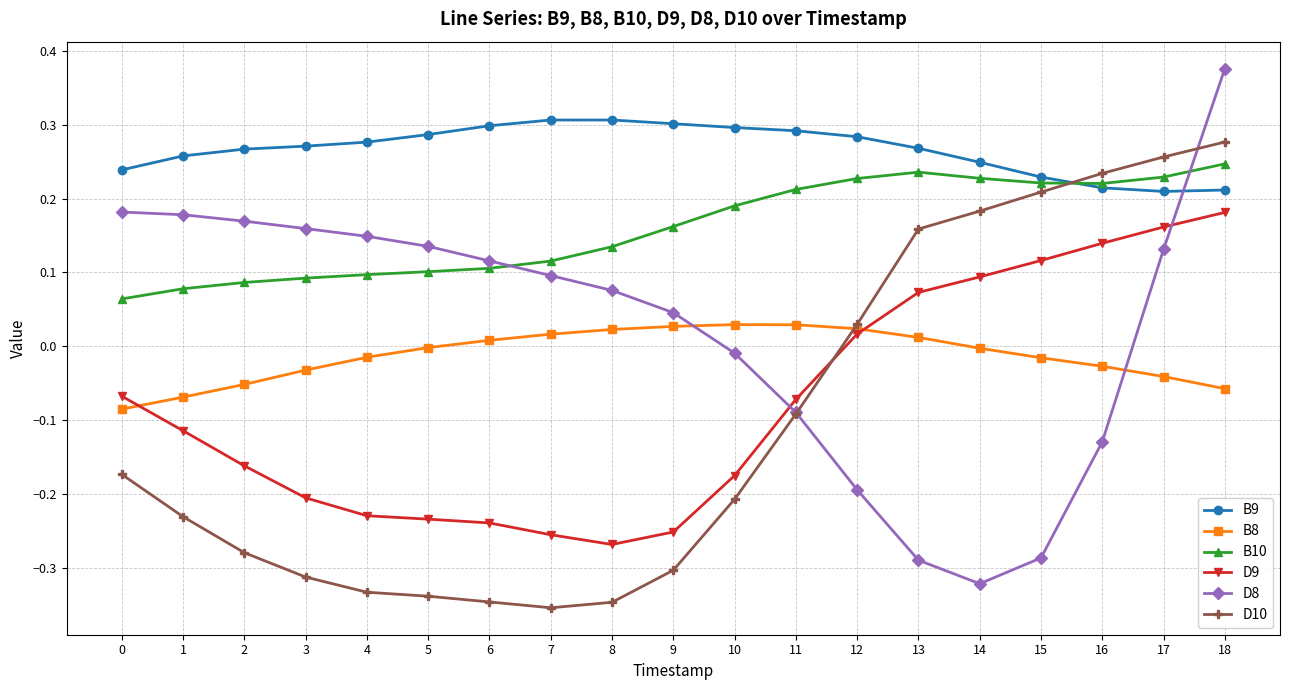

The value of D10 at 4 is -0.3. True or false?

True